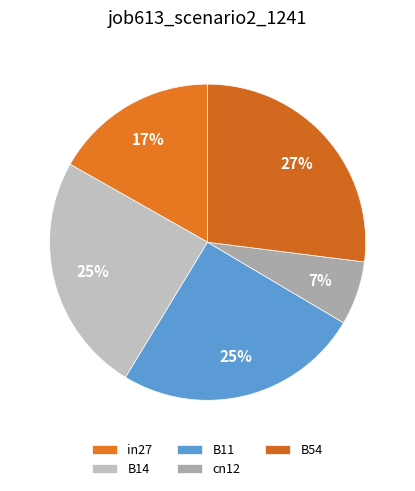

What percentage do in27 and cn12 together represent?

23.3%